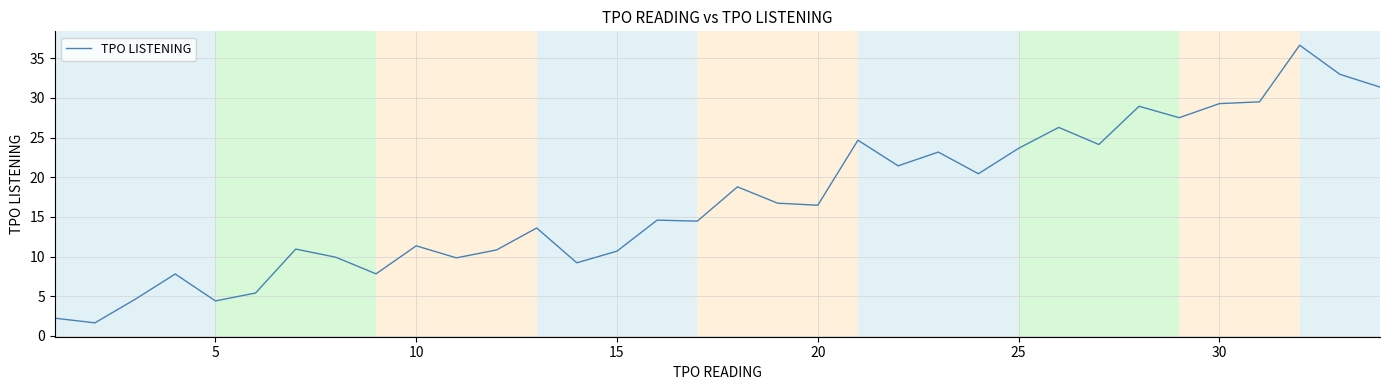

What is the greatest value displayed?

36.6